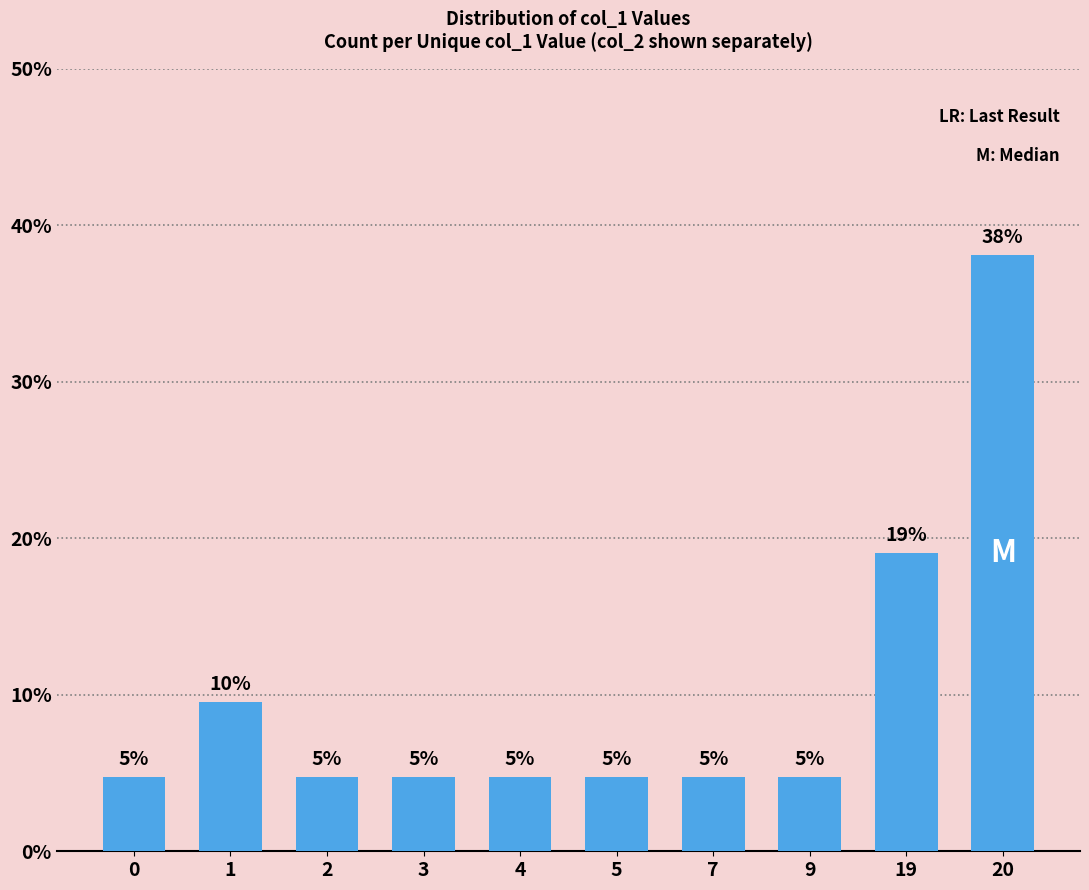

Reading right to left, transcribe all the data shown in this chart.

20=38.1	19=19.0	9=4.8	7=4.8	5=4.8	4=4.8	3=4.8	2=4.8	1=9.5	0=4.8